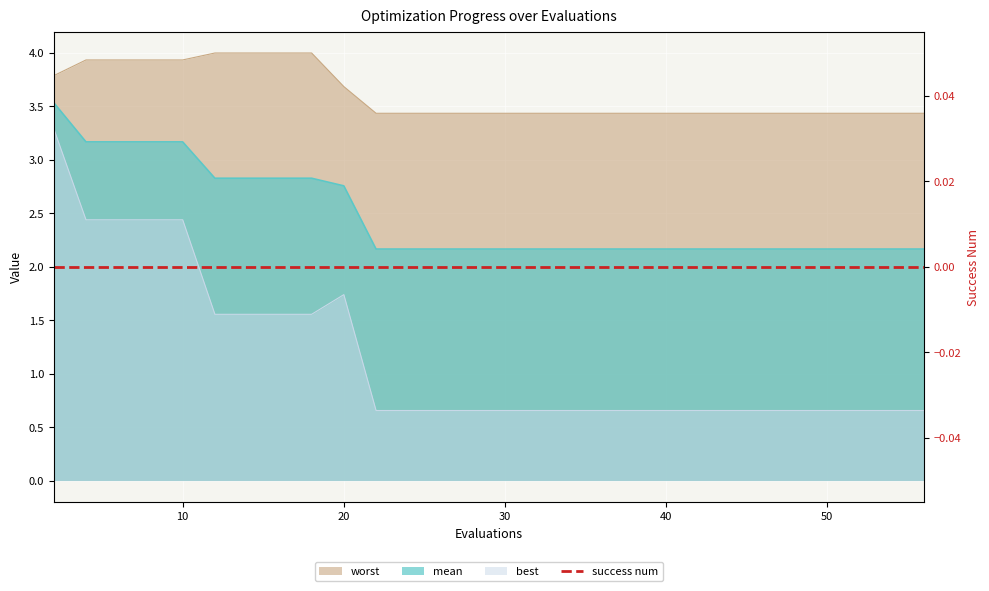

What is the maximum value shown in the chart?

4.0